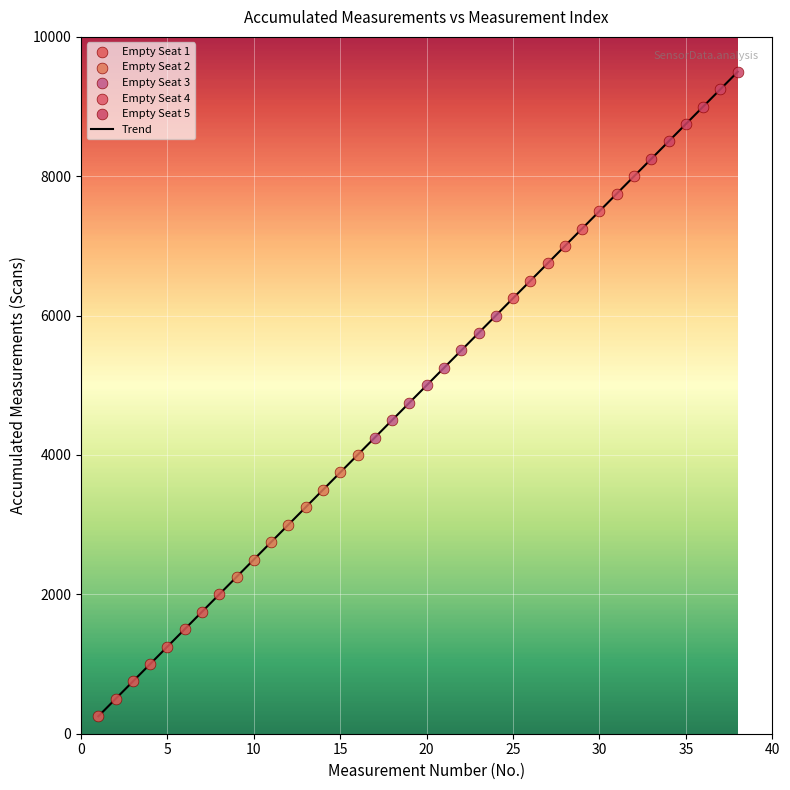

What is the difference between the maximum and minimum values?

9250